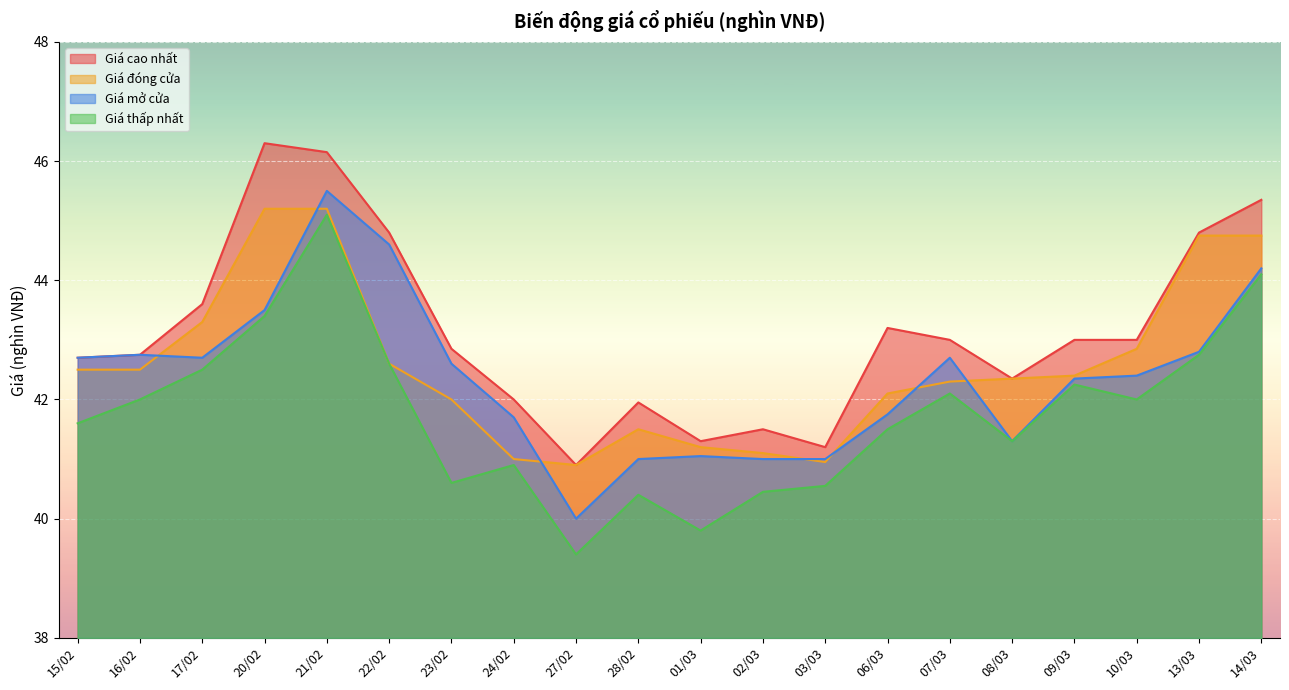

What is the average value of the Giá cao nhất series?

43.1